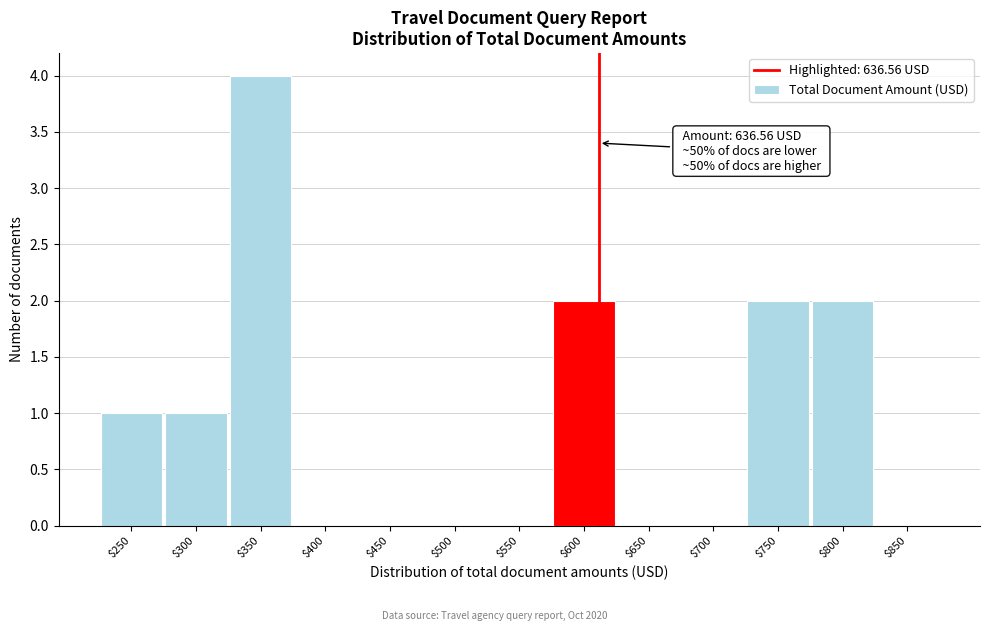

What is the approximate value at $350?

4